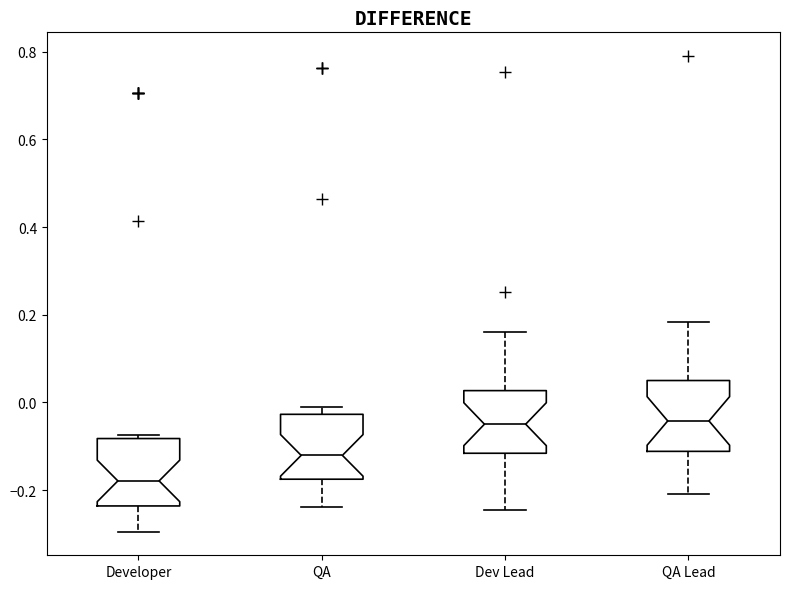

Reading left to right, transcribe this box plot: for each box, give where its median line is, the range the box spans, and where its two whiskers end, as read against the y-axis. The values are not printed on the chart, so give them approximately, as read against the axis.

Developer: median -0.18, box -0.24 to -0.08, whiskers -0.30 to -0.08 (just above the box's upper edge)
QA: median -0.12, box -0.18 to -0.02, whiskers -0.24 to -0.02 (just above the box's upper edge)
Dev Lead: median -0.04, box -0.12 to 0.02, whiskers -0.24 to 0.16
QA Lead: median -0.04, box -0.12 to 0.06, whiskers -0.20 to 0.18